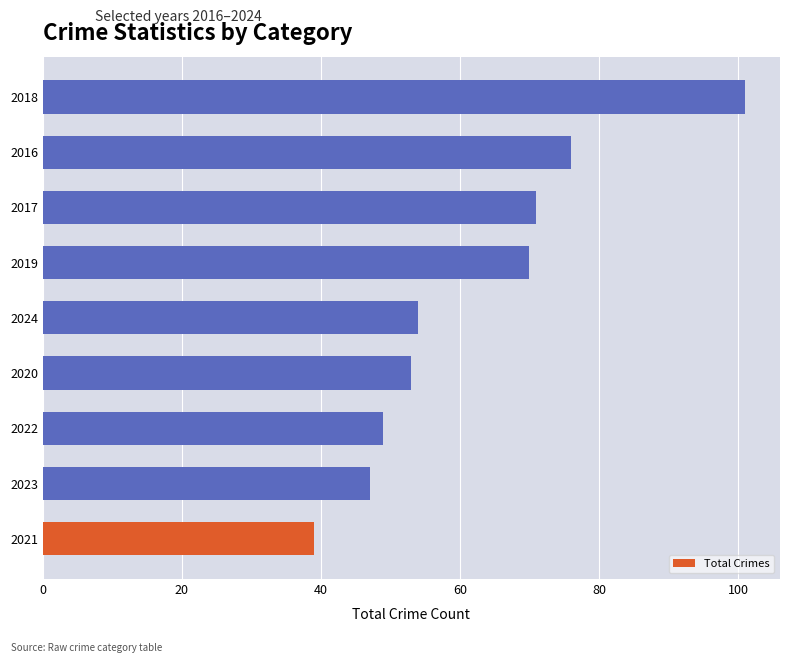

Rank the categories by value from highest to lowest.

2018, 2016, 2017, 2019, 2024, 2020, 2022, 2023, 2021